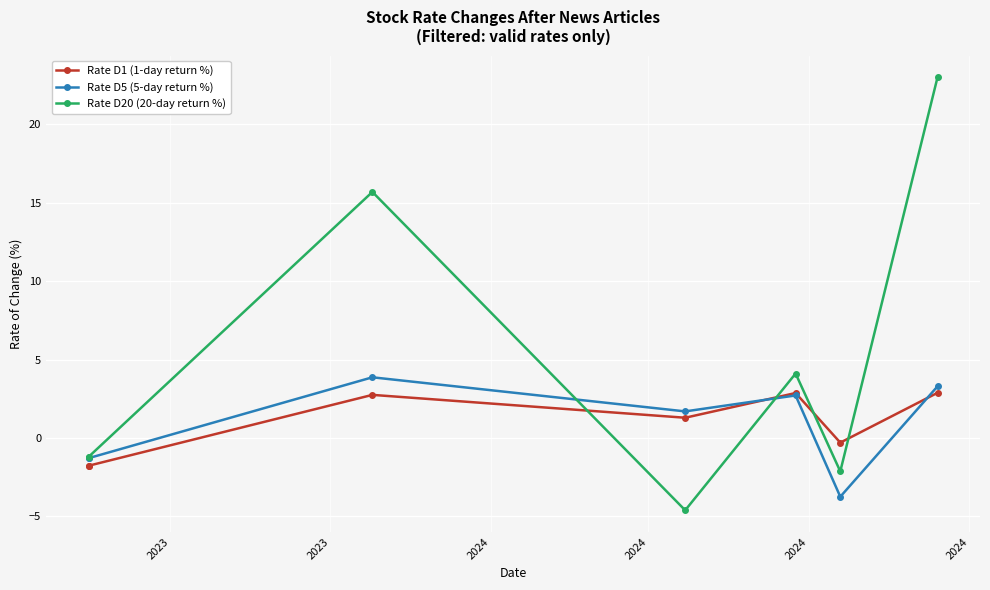

How many times do Rate D1 (1-day return %) and Rate D20 (20-day return %) cross each other?

4